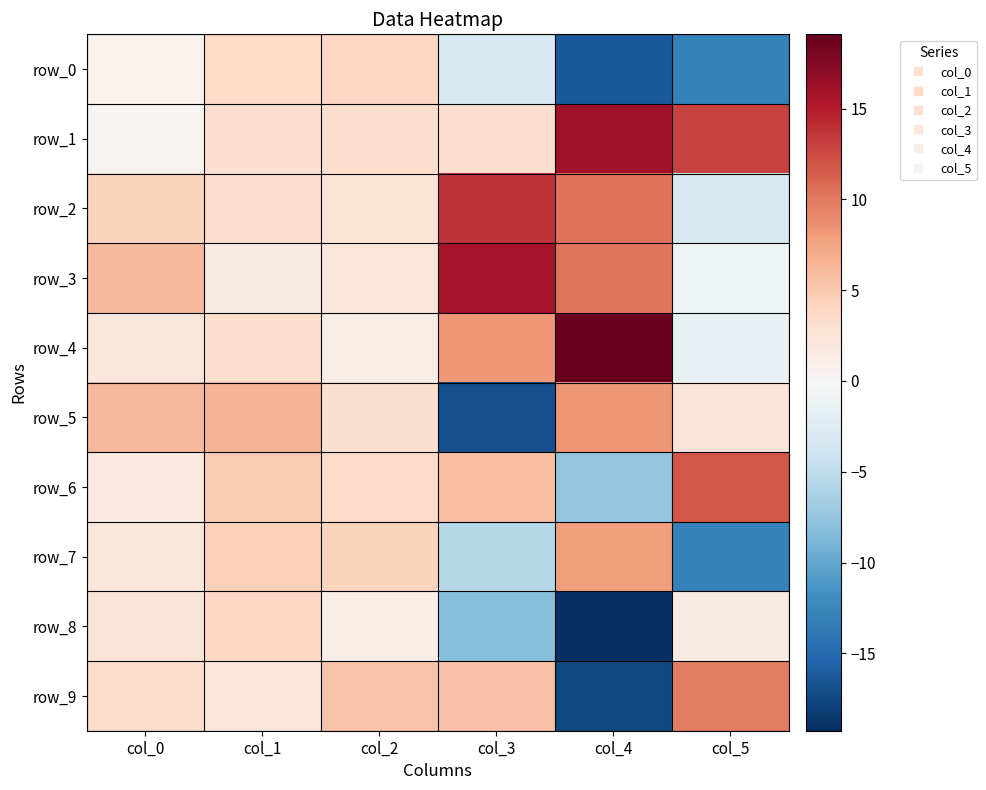

Which series has the largest range (max minus min)?

row_9